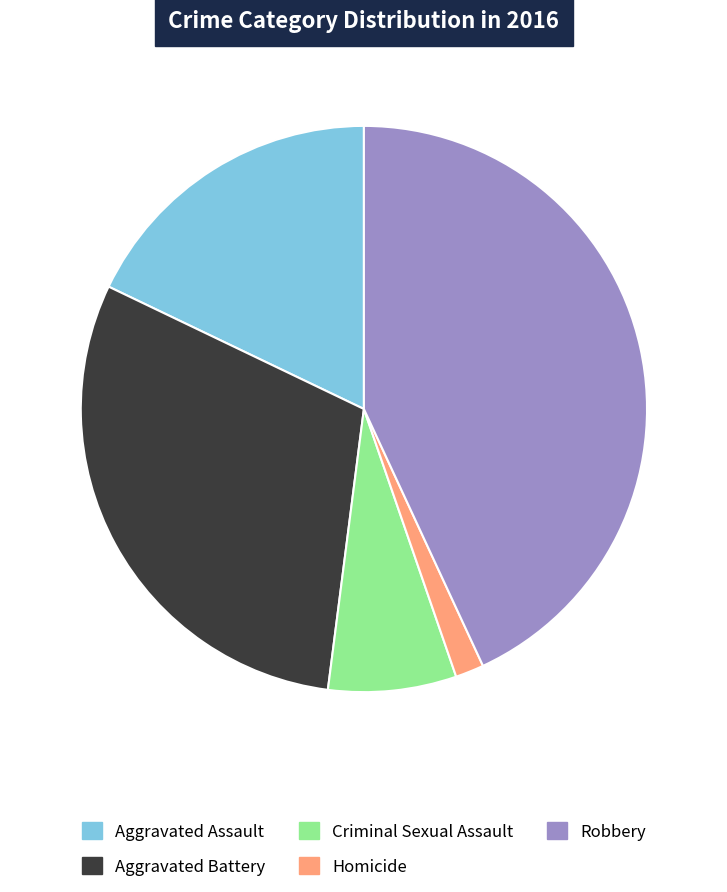

The Robbery slice represents 56% of the pie. True or false?

False